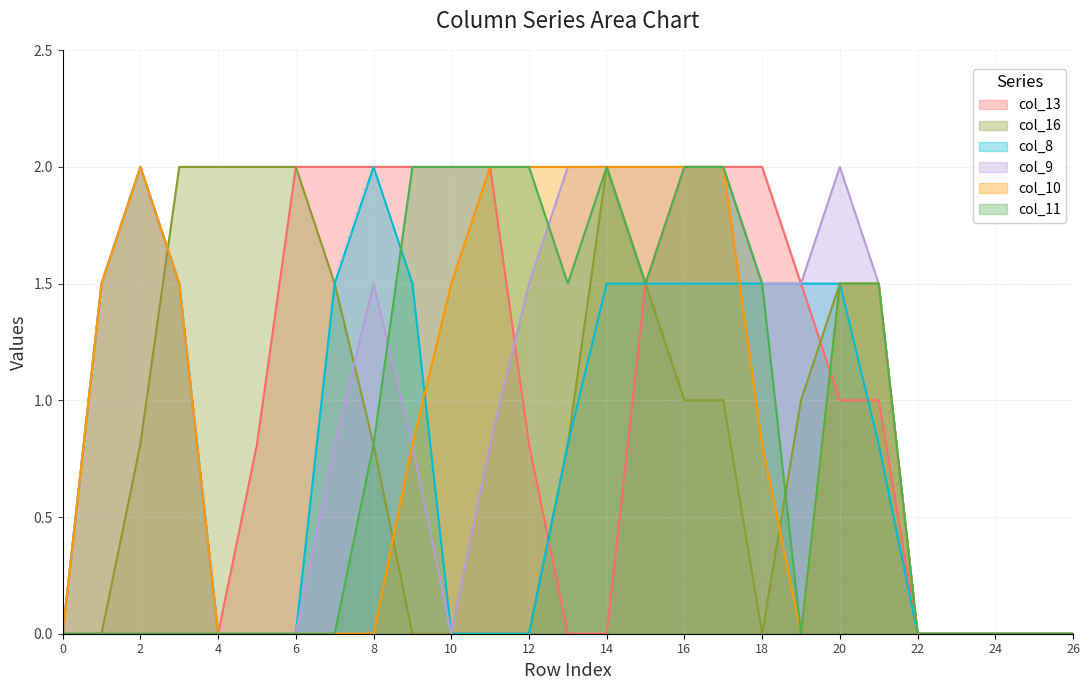

What are all the series names shown in the legend?

col_13, col_16, col_8, col_9, col_10, col_11